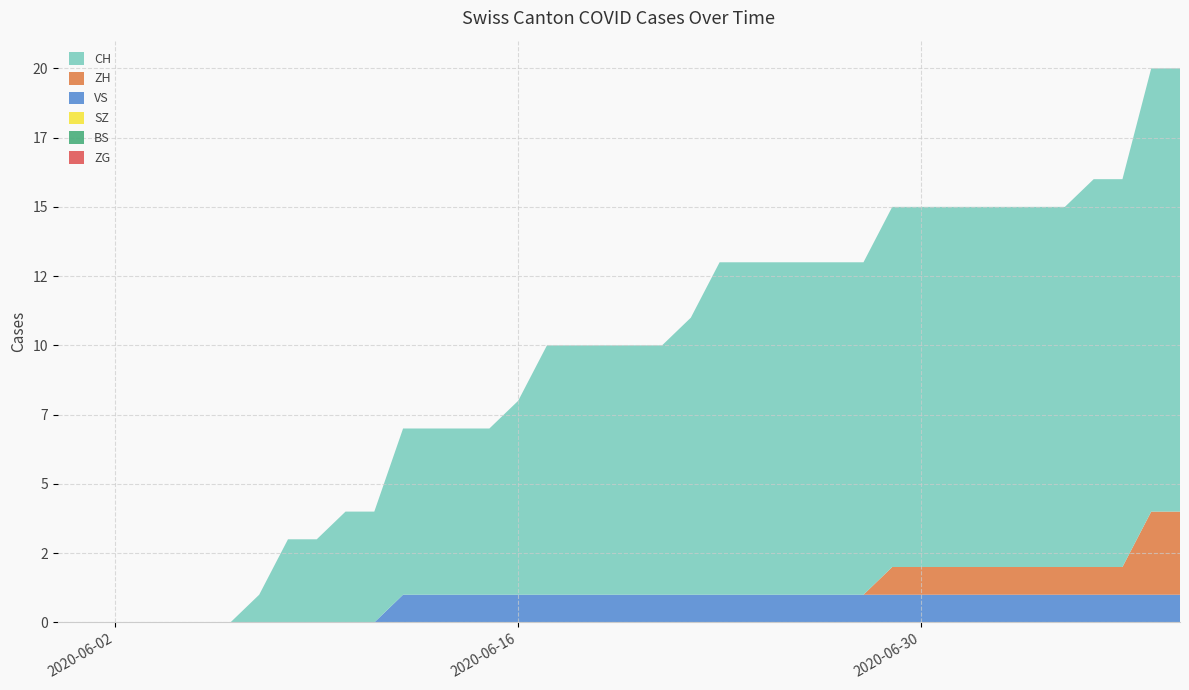

Reading left to right, transcribe all the data shown in this chart.

ZG: 0	0	0	0	0	0	0	0	0	0	0	0	0	0	0	0	0	0	0	0	0	0	0	0	0	0	0	0	0	0	0	0	0	0	0	0	0	0	0	0
BS: 0	0	0	0	0	0	0	0	0	0	0	0	0	0	0	0	0	0	0	0	0	0	0	0	0	0	0	0	0	0	0	0	0	0	0	0	0	0	0	0
SZ: 0	0	0	0	0	0	0	0	0	0	0	0	0	0	0	0	0	0	0	0	0	0	0	0	0	0	0	0	0	0	0	0	0	0	0	0	0	0	0	0
VS: 0	0	0	0	0	0	0	0	0	0	0	0	1	1	1	1	1	1	1	1	1	1	1	1	1	1	1	1	1	1	1	1	1	1	1	1	1	1	1	1
ZH: 0	0	0	0	0	0	0	0	0	0	0	0	0	0	0	0	0	0	0	0	0	0	0	0	0	0	0	0	0	1	1	1	1	1	1	1	1	1	3	3
CH: 0	0	0	0	0	0	0	1	3	3	4	4	6	6	6	6	7	9	9	9	9	9	10	12	12	12	12	12	12	13	13	13	13	13	13	13	14	14	16	16